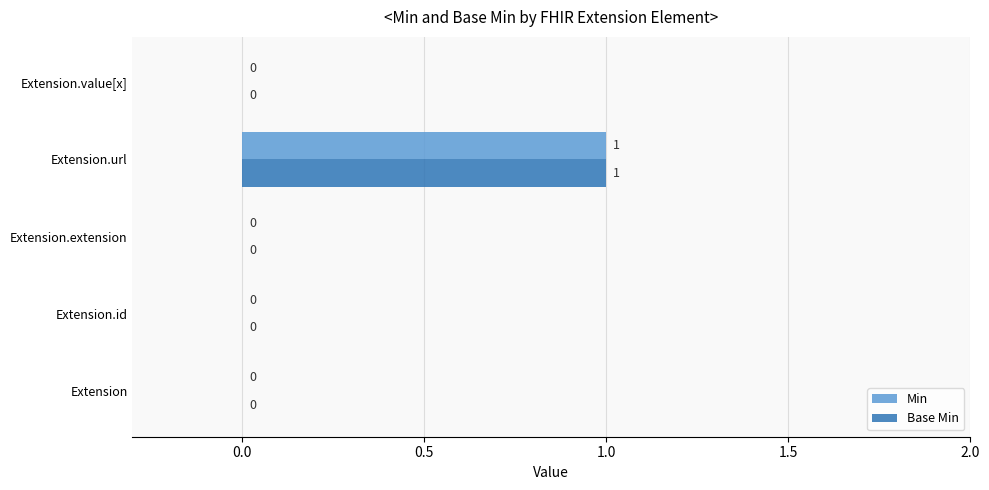

At which category is the sum across all series the highest?

Extension.url